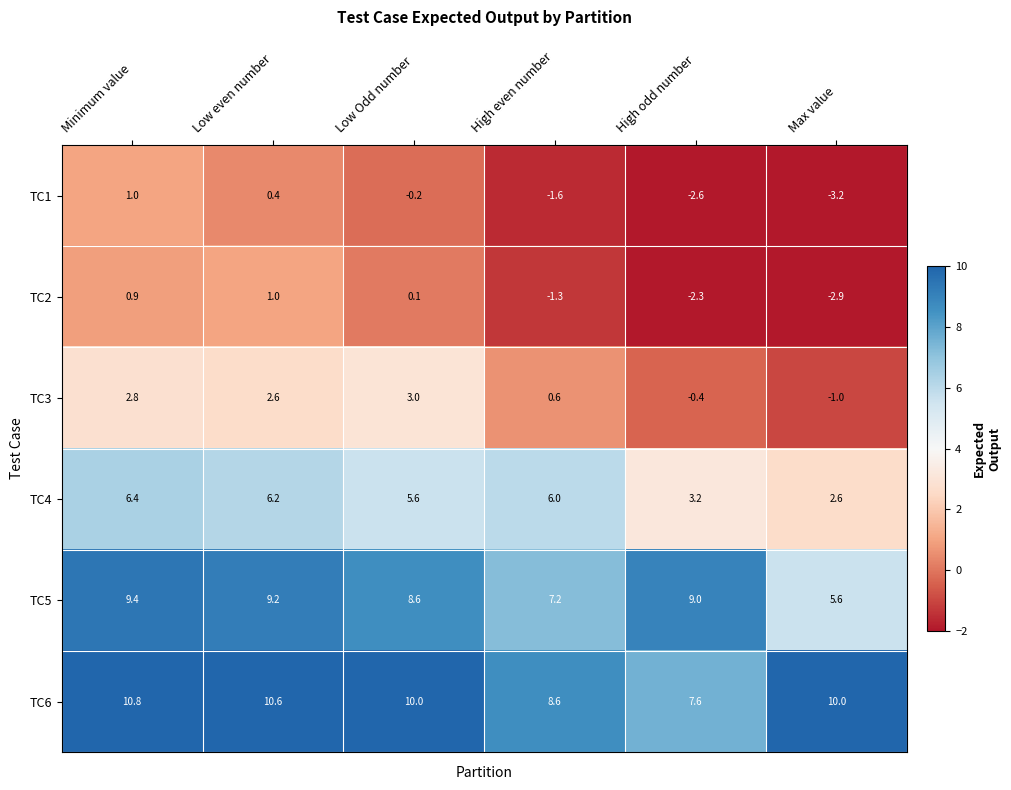

What is the sum of the TC2 values at Low even number and Minimum value?

1.9